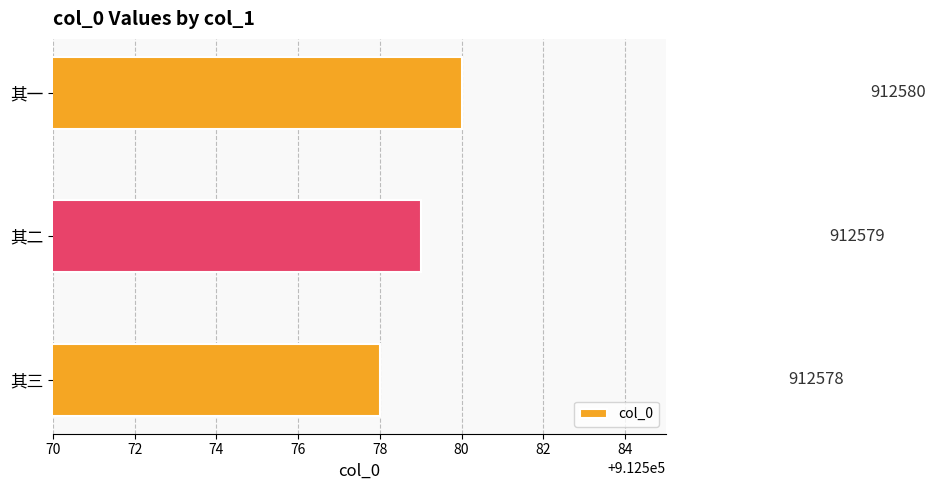

Reading top to bottom, transcribe all the data shown in this chart.

其一=912580	其二=912579	其三=912578